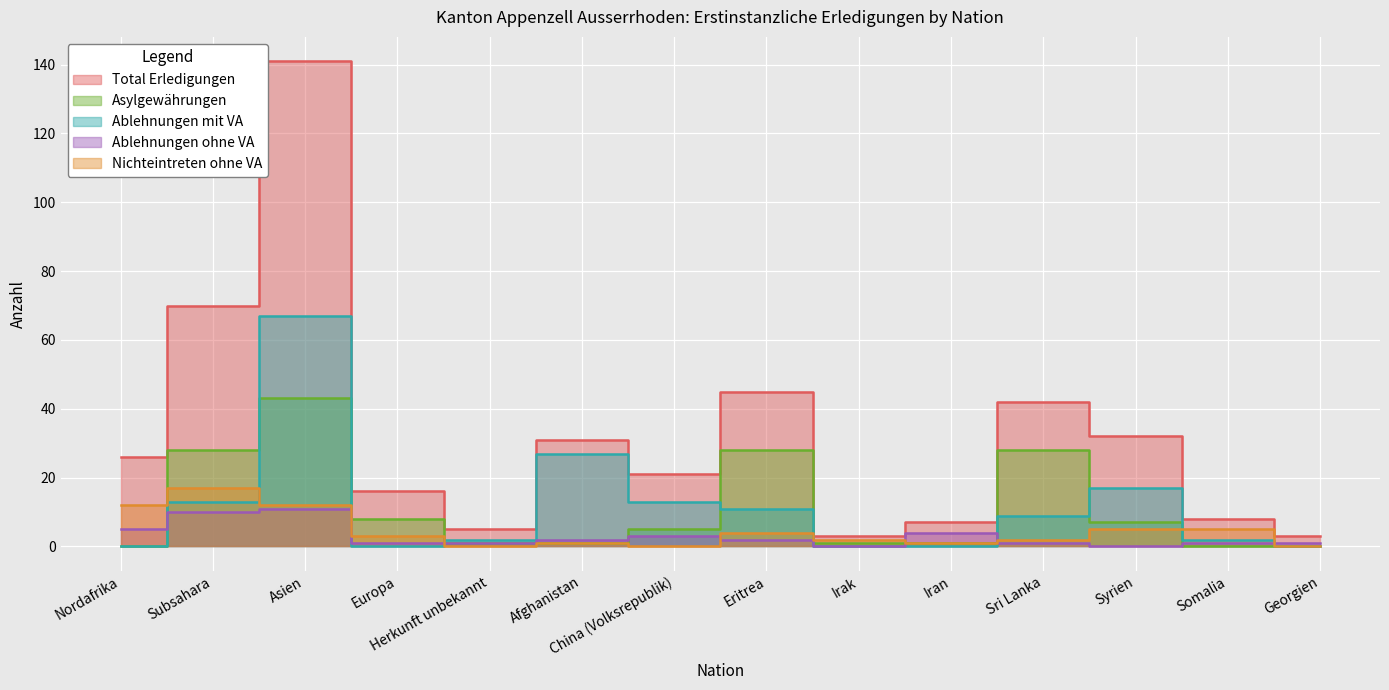

At how many categories does at least one series exceed 43?

3